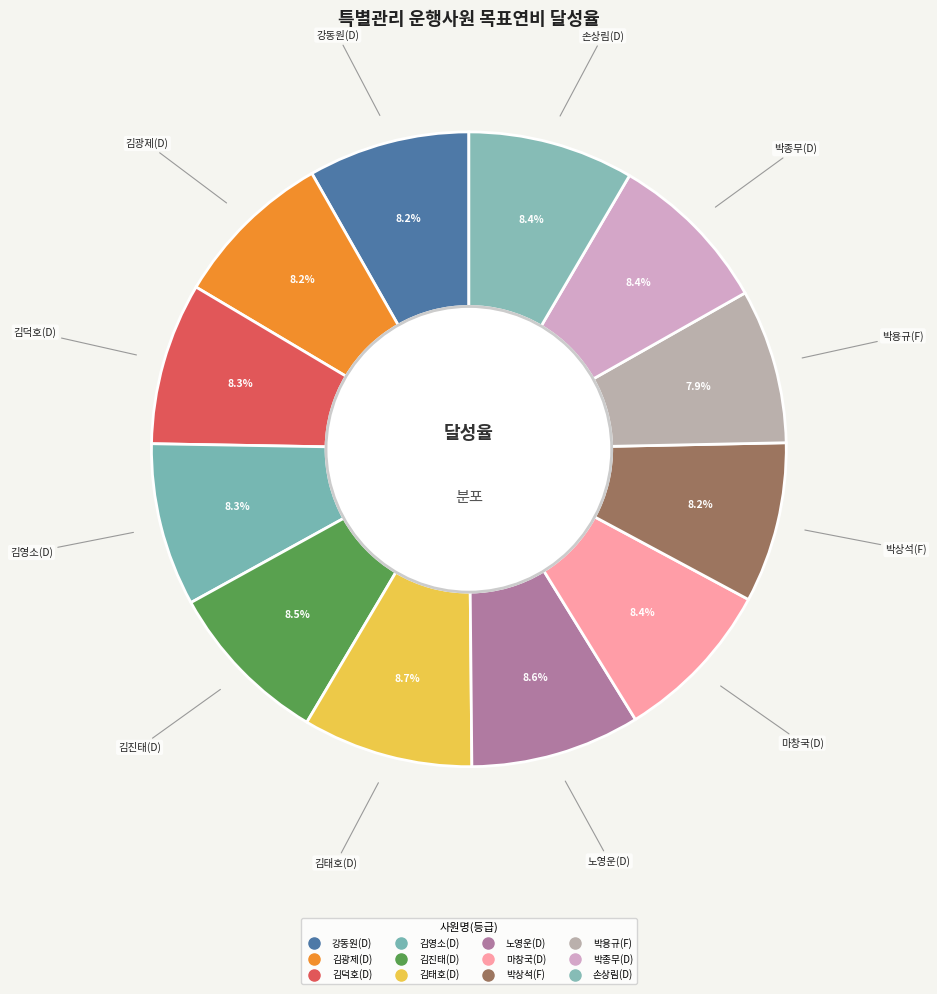

How many segments does this pie chart have?

12